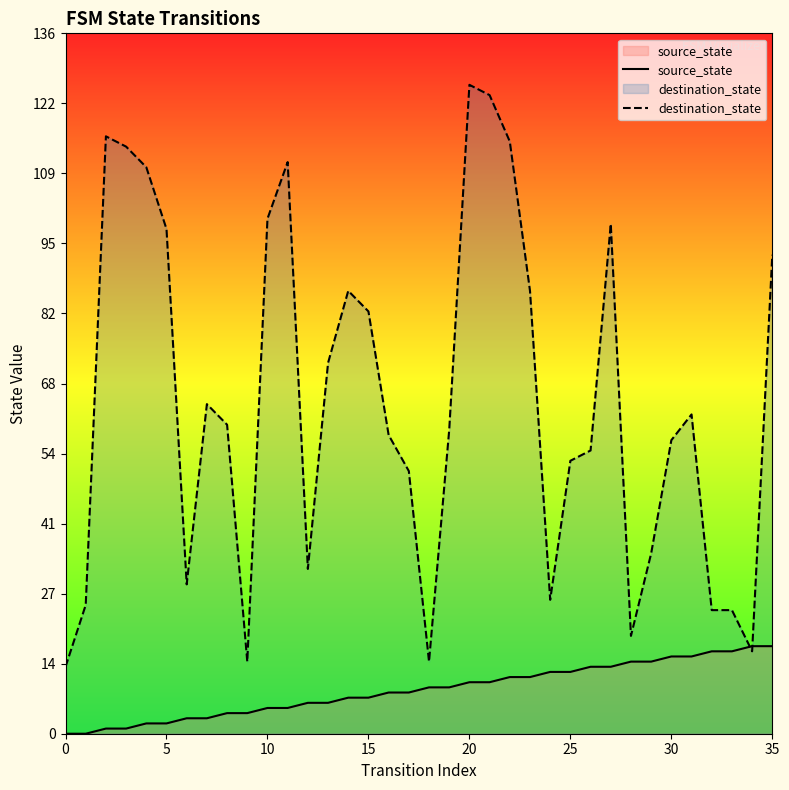

How many data points does each series have?

36